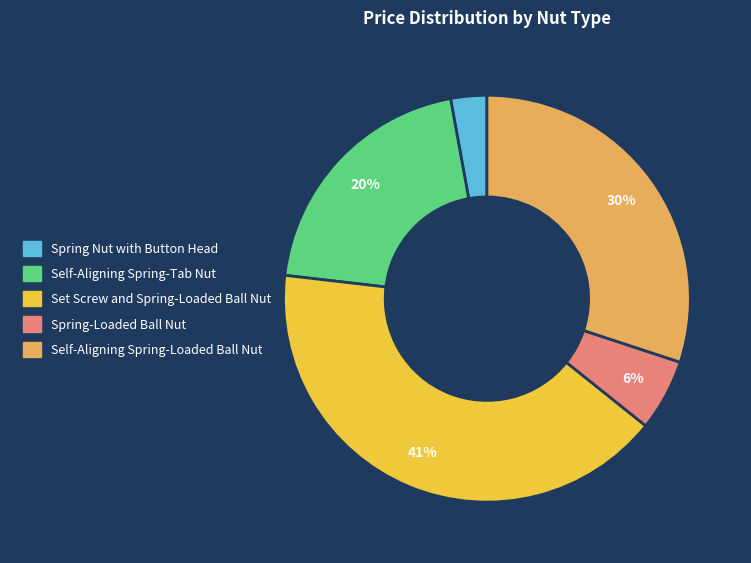

Between Set Screw and Spring-Loaded Ball Nut and Self-Aligning Spring-Tab Nut, which is larger?

Set Screw and Spring-Loaded Ball Nut